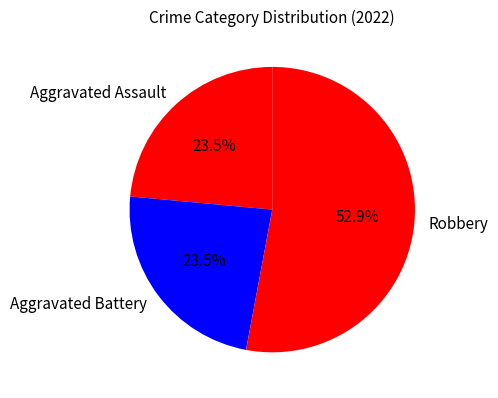

Count the number of slices in the pie.

3